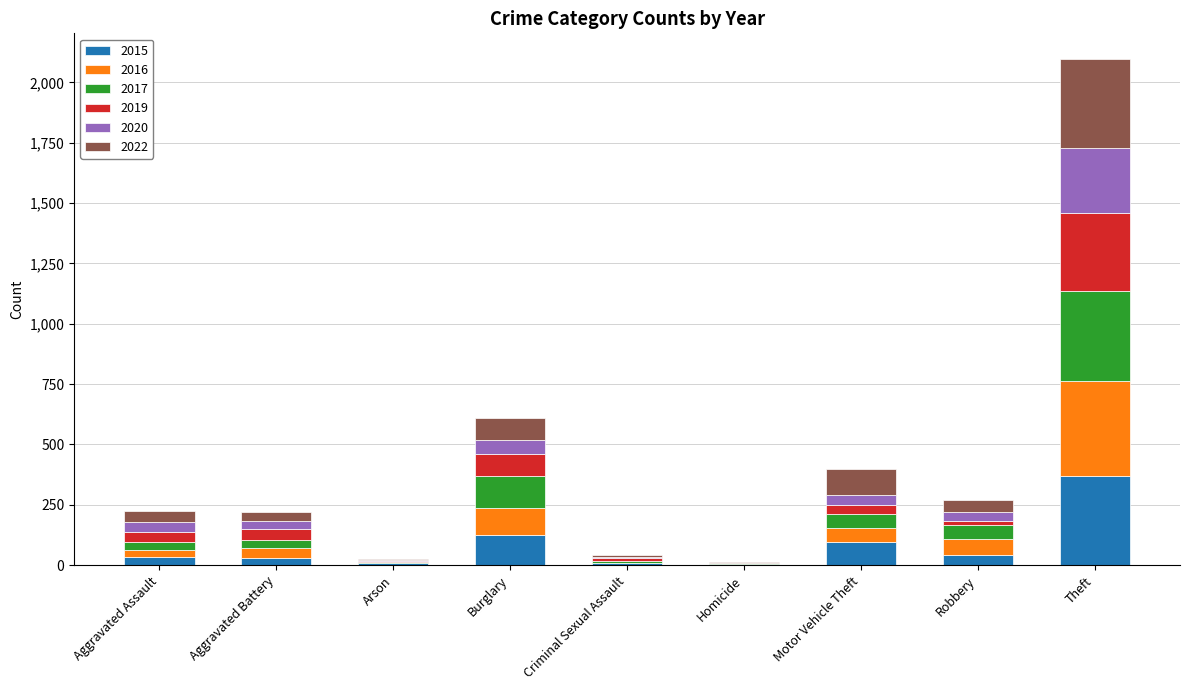

At which label does 2015 reach its peak?

Theft